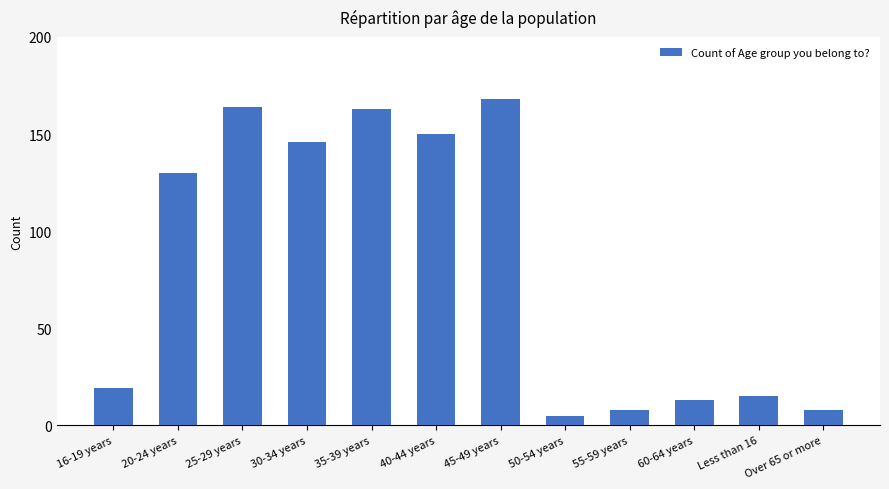

What is the value of the 2nd bar from the left?

130